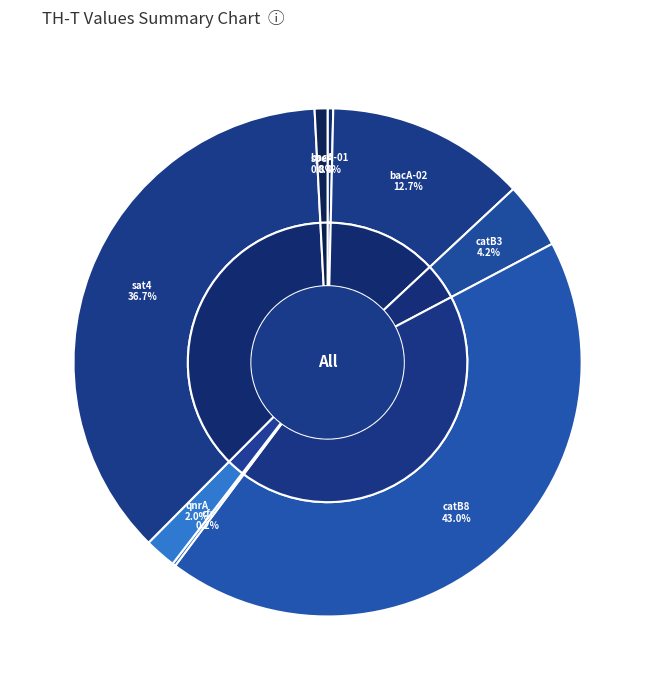

To the nearest percent, what percentage of the pie is bacA-02?

13%